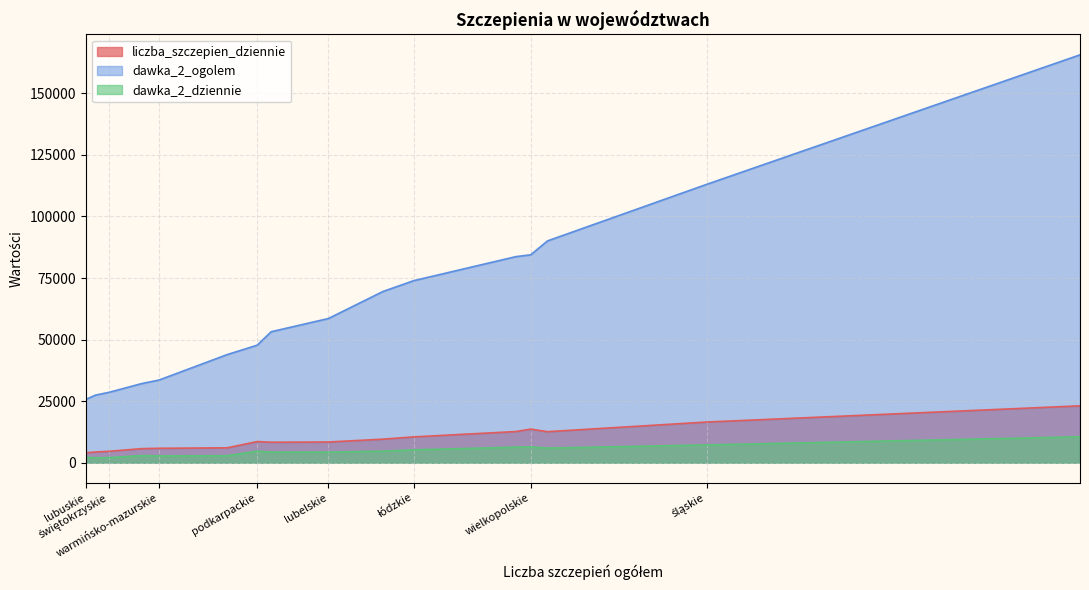

Between małopolskie and śląskie, which series saw the biggest shift?

dawka_2_ogolem